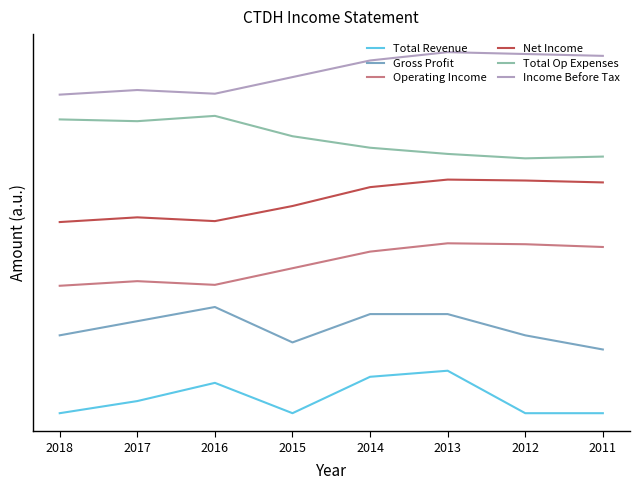

What is the difference between the maximum and minimum values in the Total Op Expenses series?

1200.0